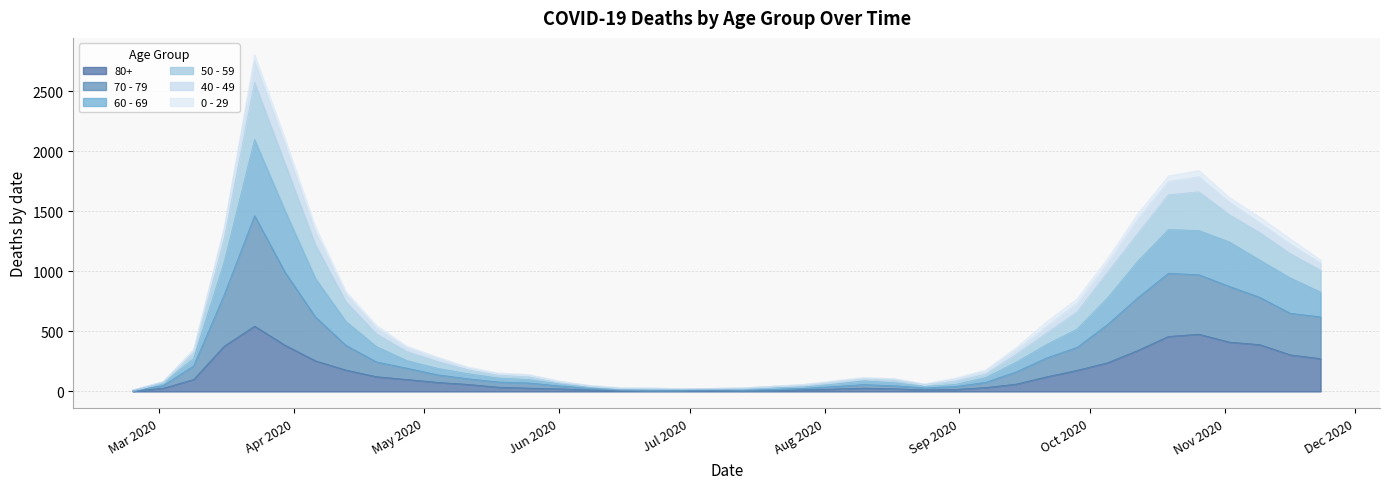

At which category does 50 - 59 reach its first local peak?

2020-03-23